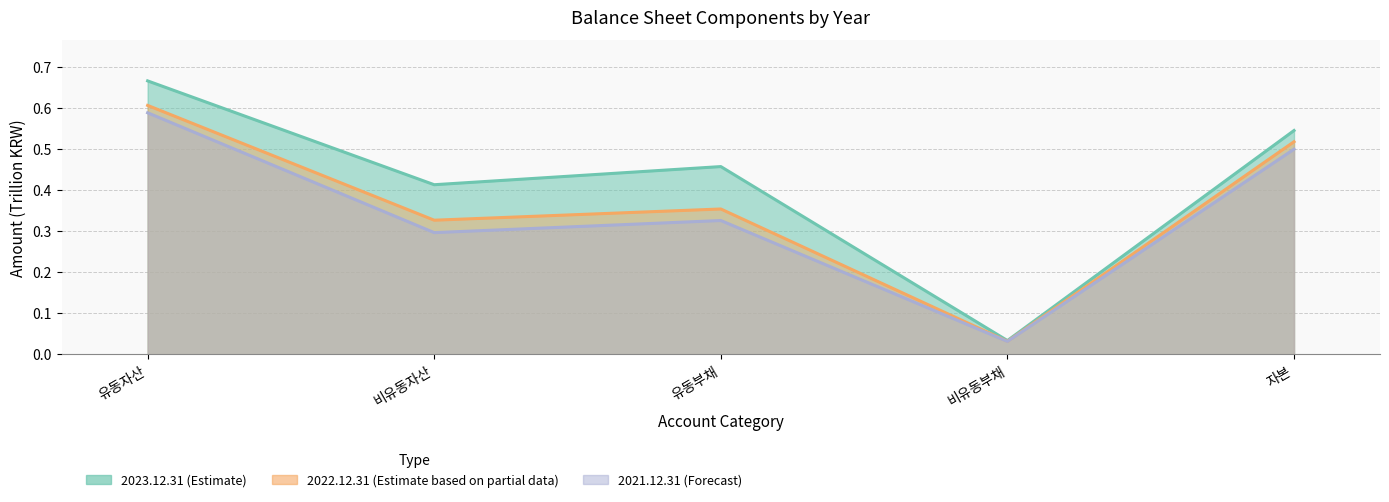

True or false: 2023.12.31 has more than 2 interior local peaks.

False